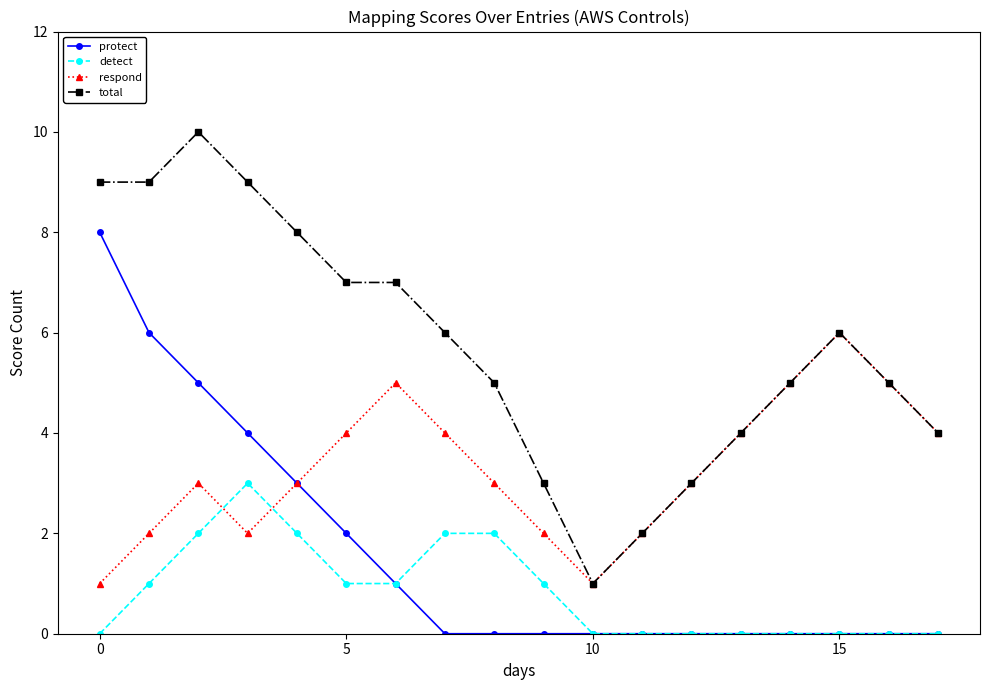

Rank the series by their average value, from highest to lowest.

total, respond, protect, detect